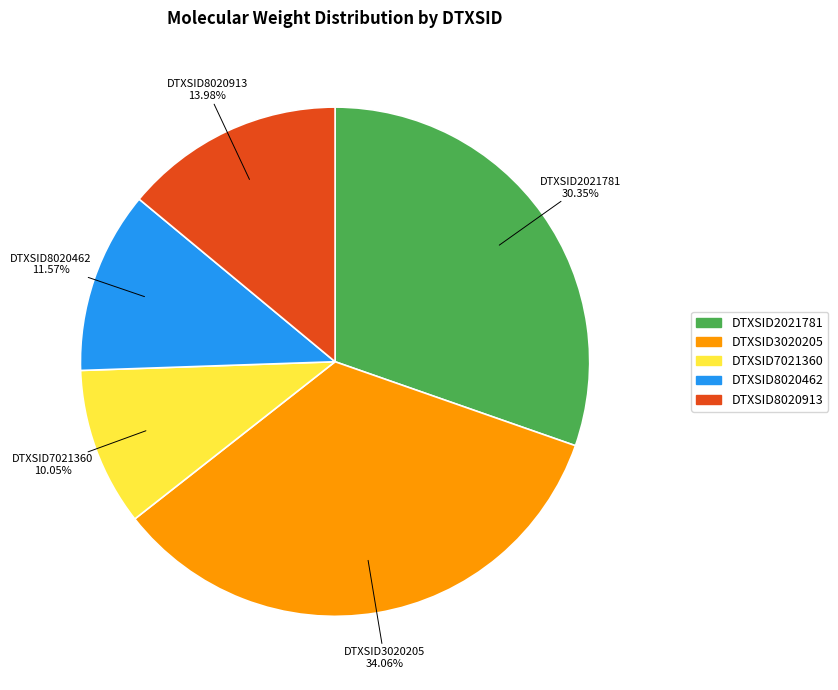

How many segments does this pie chart have?

5